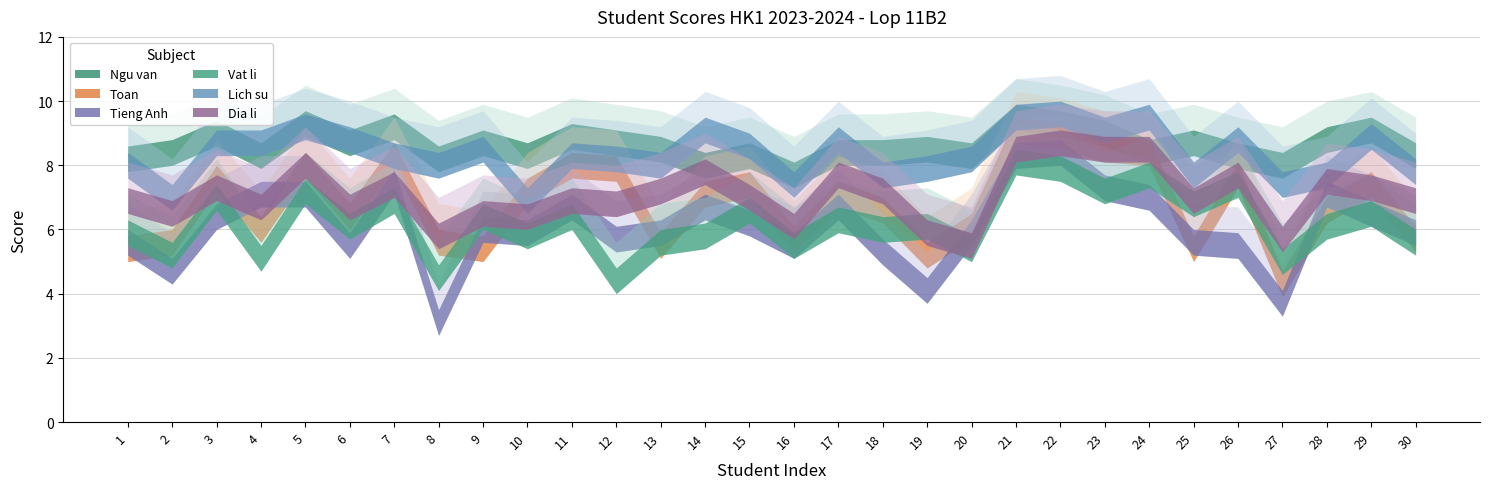

What is the difference between the maximum and minimum values in the Toan series?

4.8